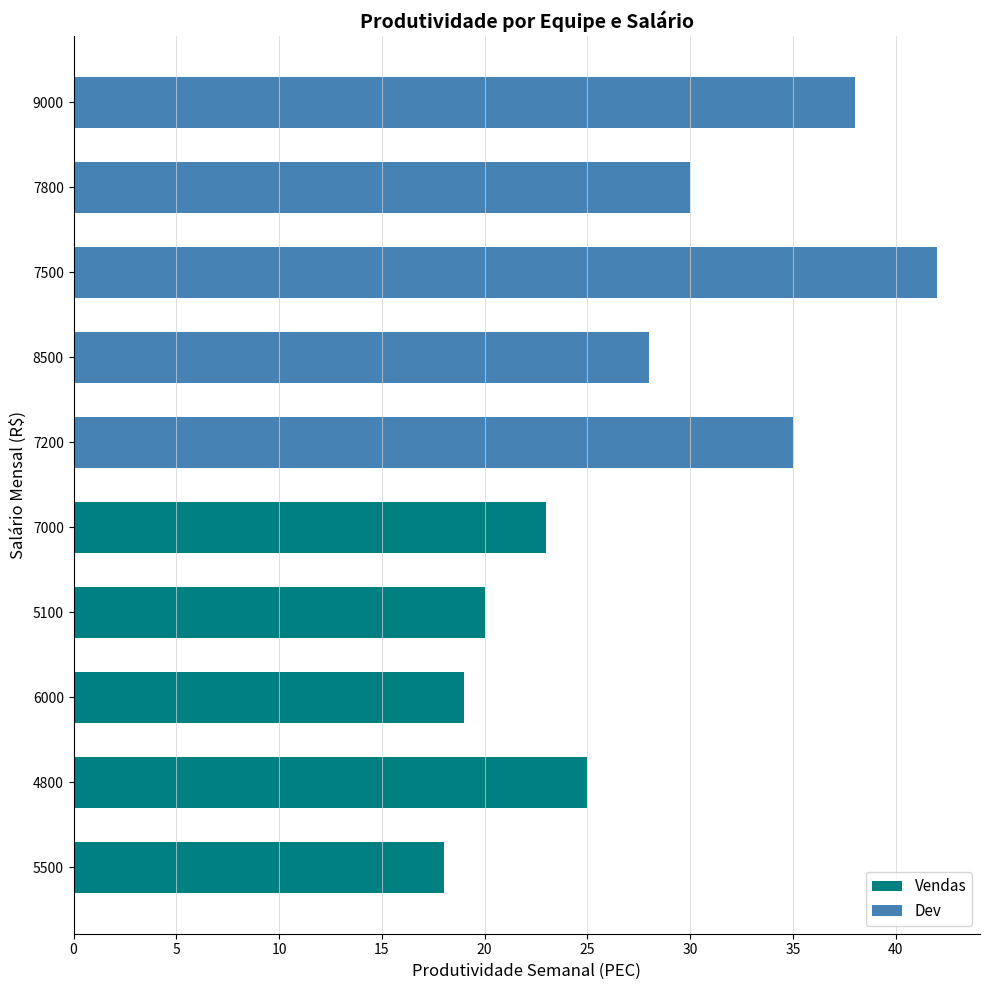

Rank the series at 10 from lowest to highest value.

Vendas, Dev